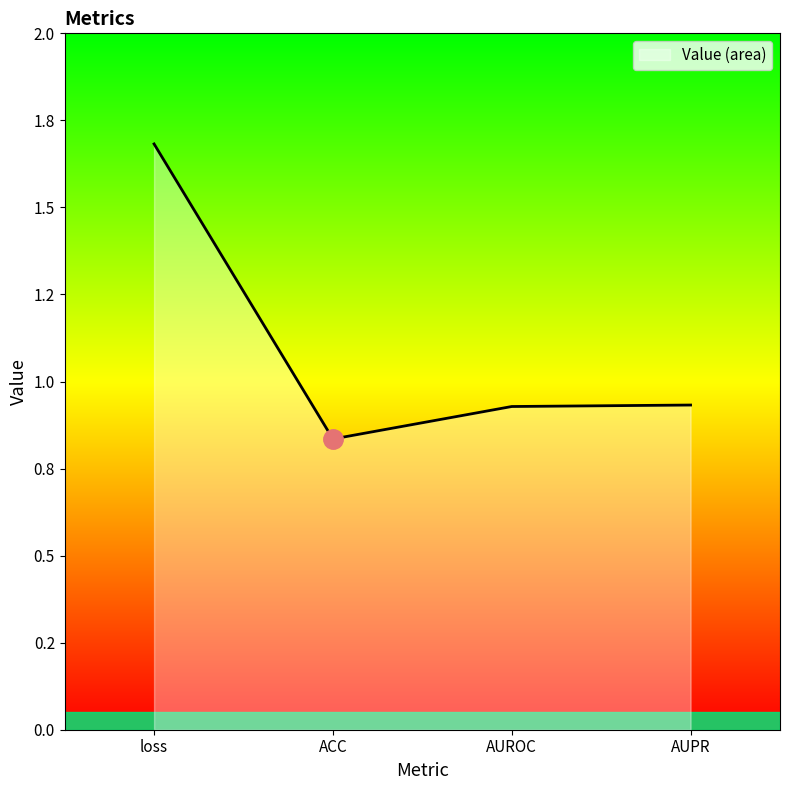

Where is the first local minimum?

ACC